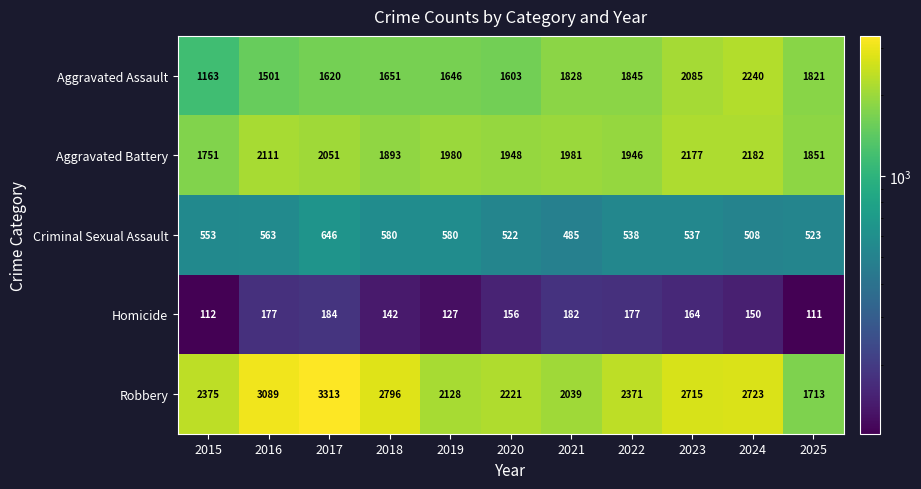

Rank the series by their maximum value, from lowest to highest.

Homicide, Criminal Sexual Assault, Aggravated Battery, Aggravated Assault, Robbery